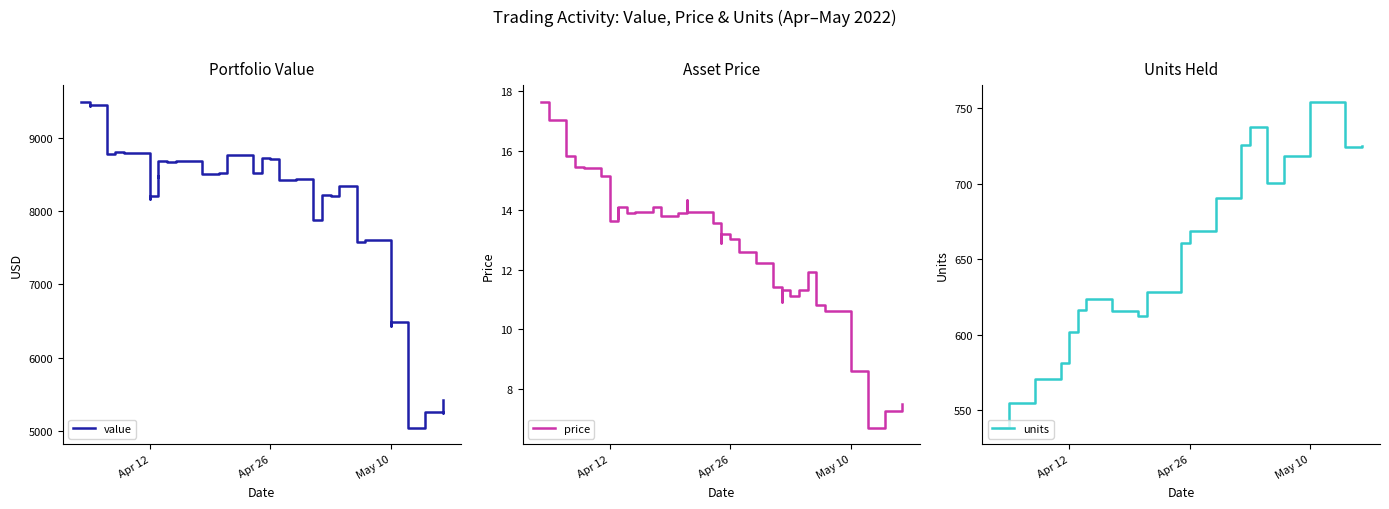

True or false: value and units cross at least once.

False